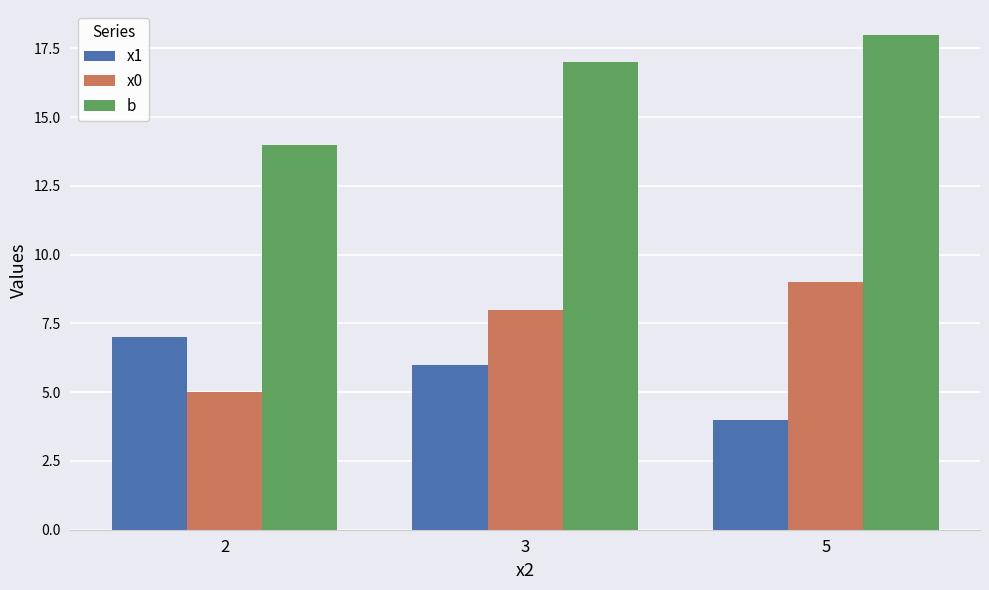

At 2, list the series in order from largest to smallest.

b, x1, x0